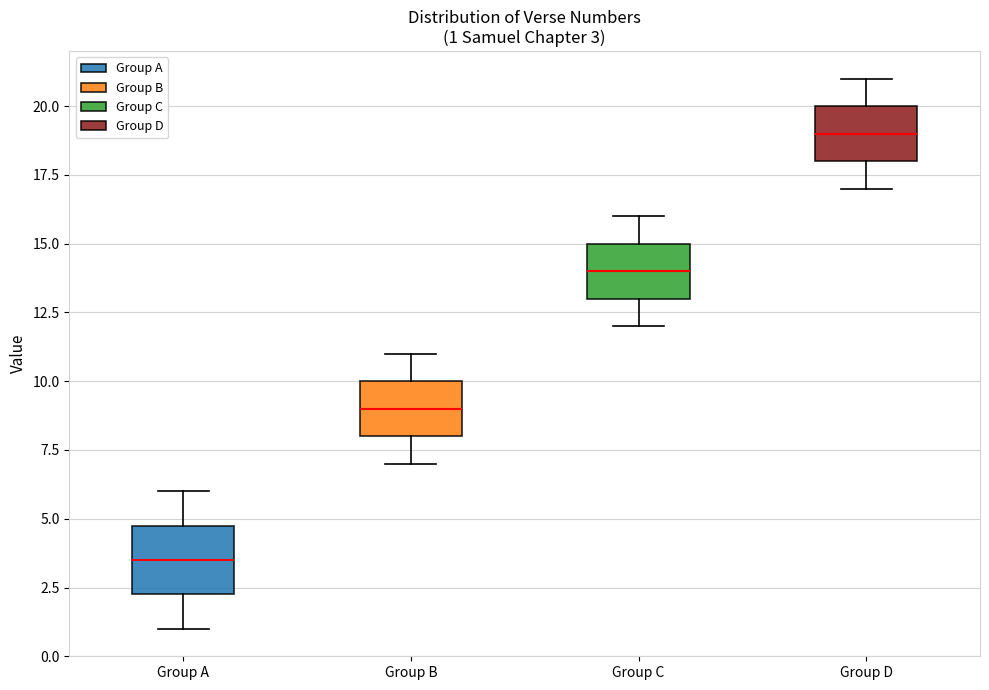

Which box's median line is the highest?

Group D